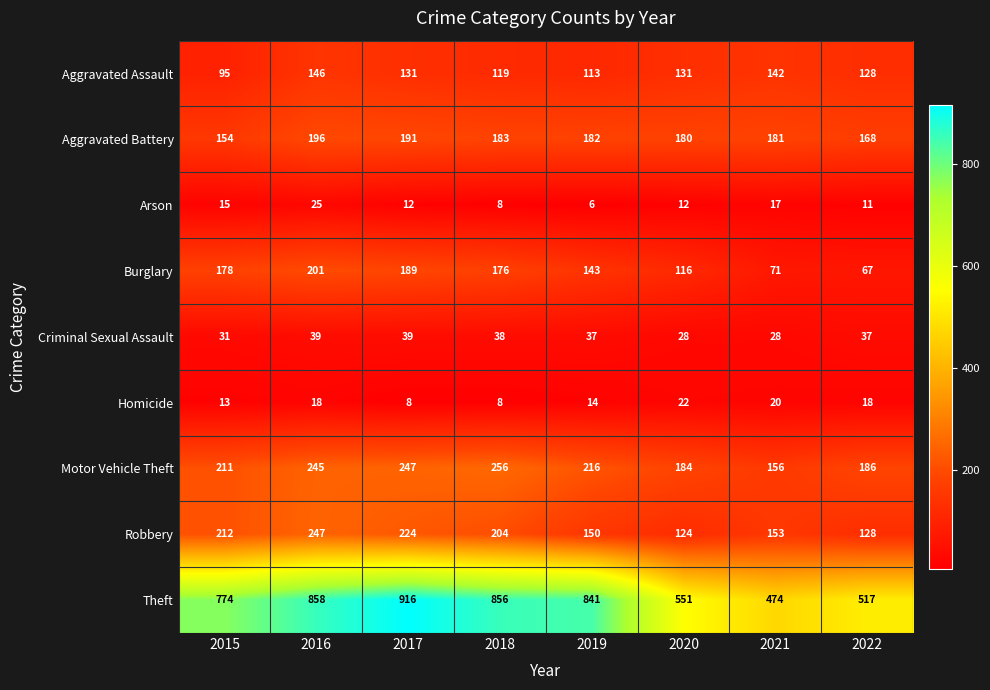

Which series has the widest spread of values?

Theft